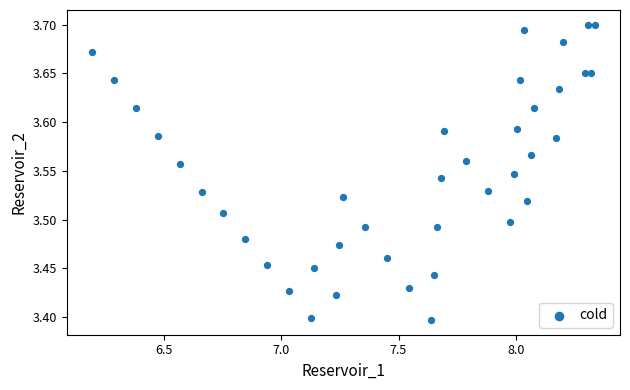

What is the range of Y values (max minus min)?

0.3